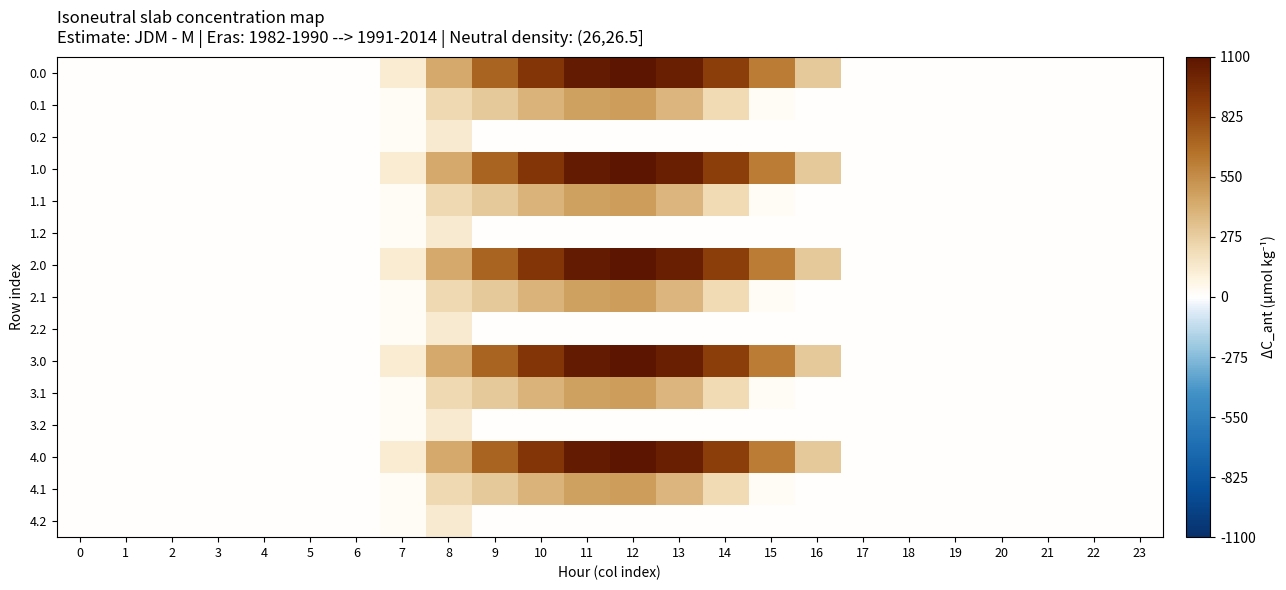

Which has a higher value, 20 or 13?

13